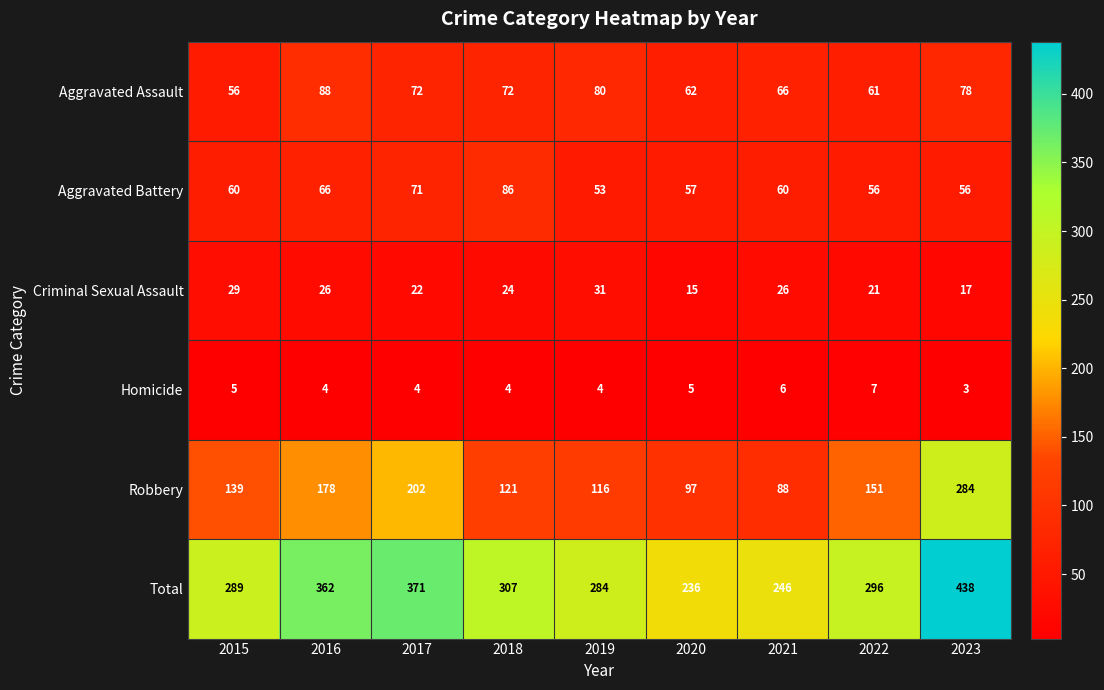

What is the greatest value displayed?

438